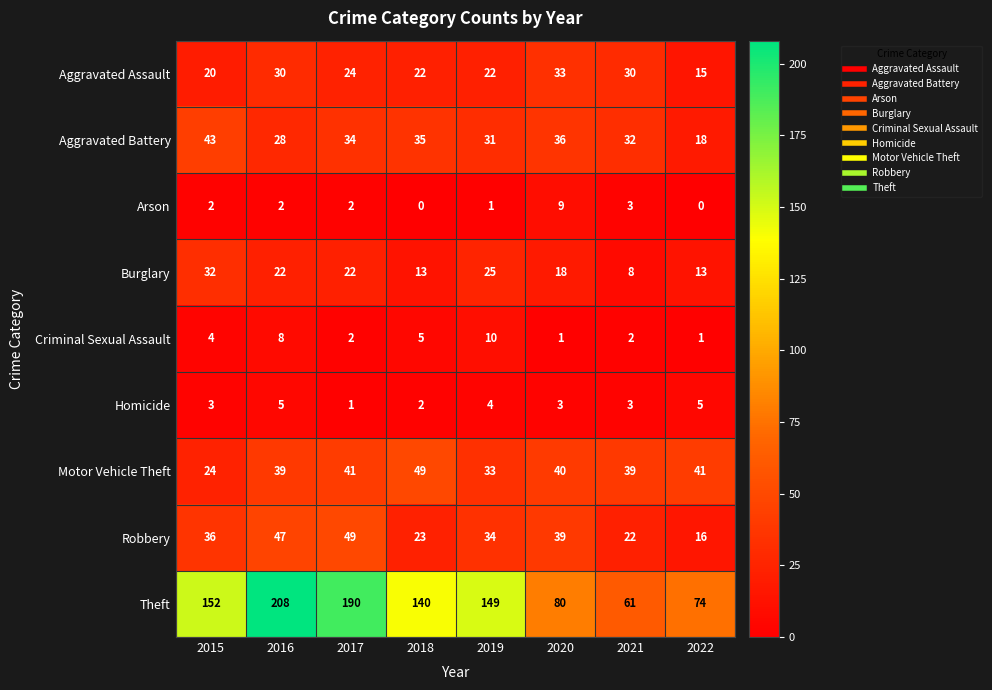

True or false: Motor Vehicle Theft has a value of 39 at 2016.

True